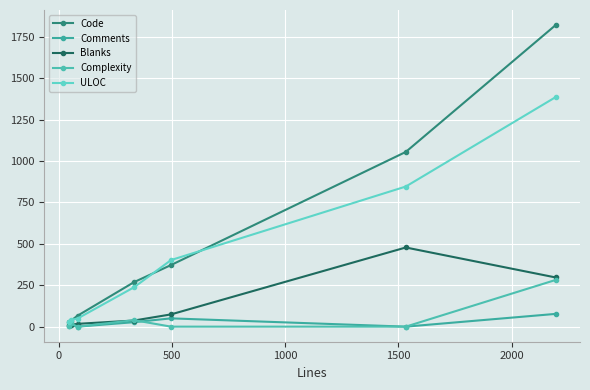

Does the chart display data point markers on the line(s)?

Yes